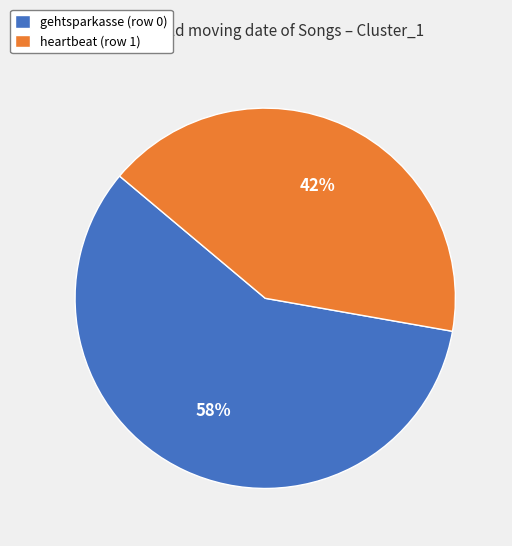

To the nearest percent, what is the average slice percentage?

50%